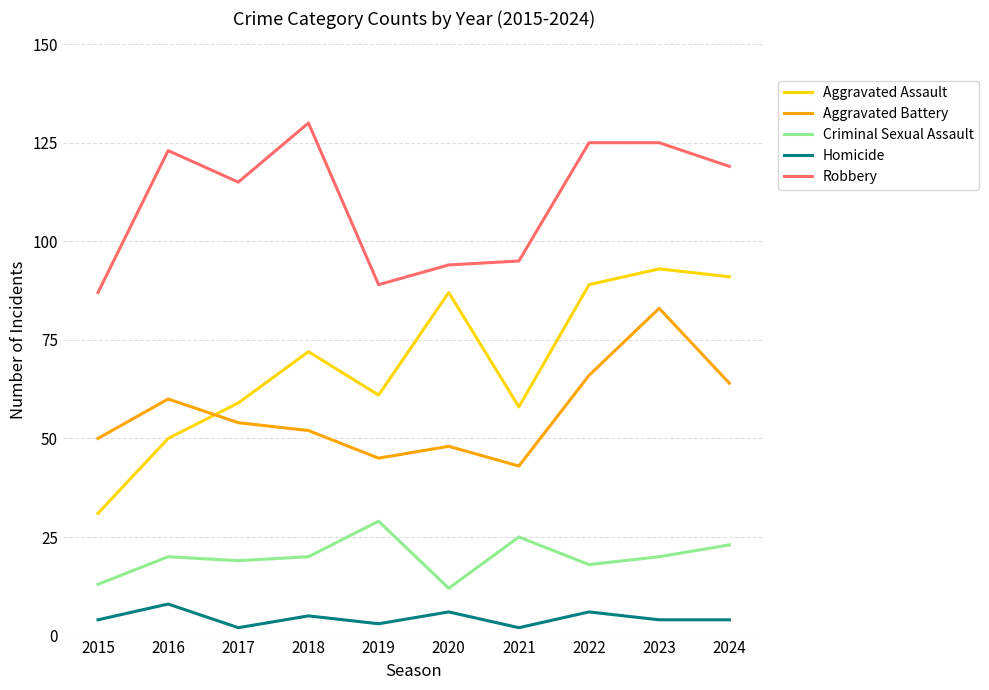

True or false: Criminal Sexual Assault has more than 1 interior local peaks.

True